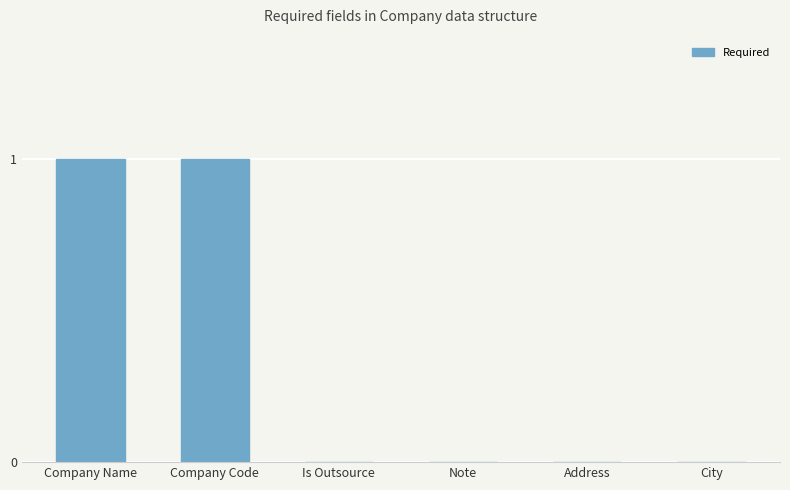

The value at City is 0. True or false?

True